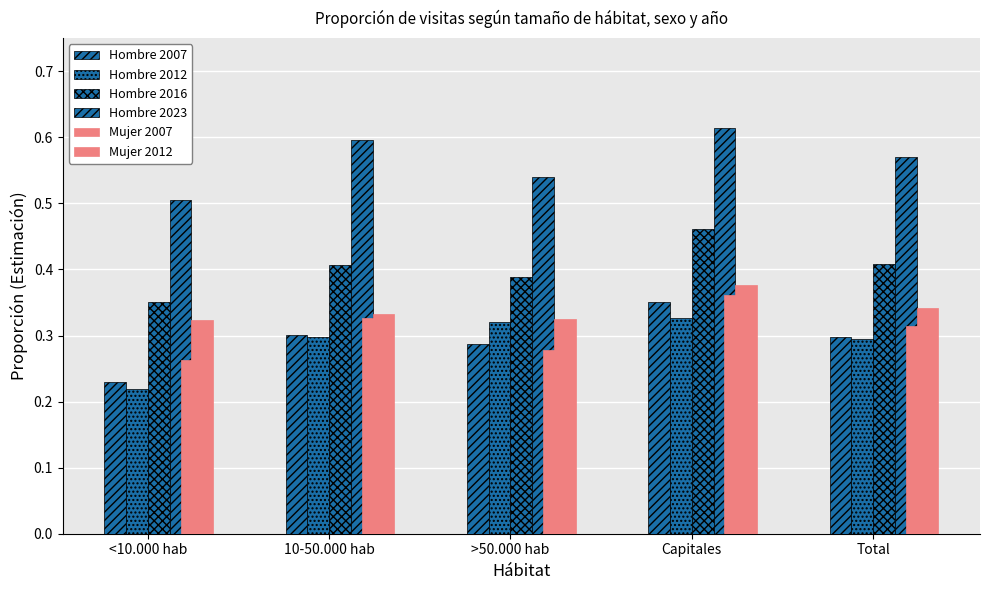

How many bars are there in each group?

6